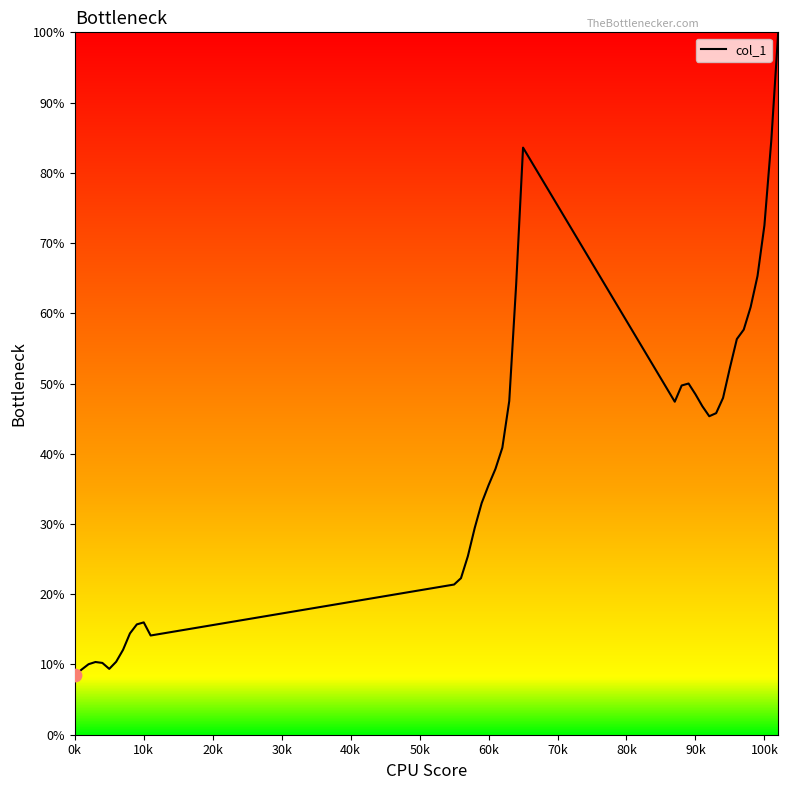

What is the difference between the maximum and minimum values?

91.6